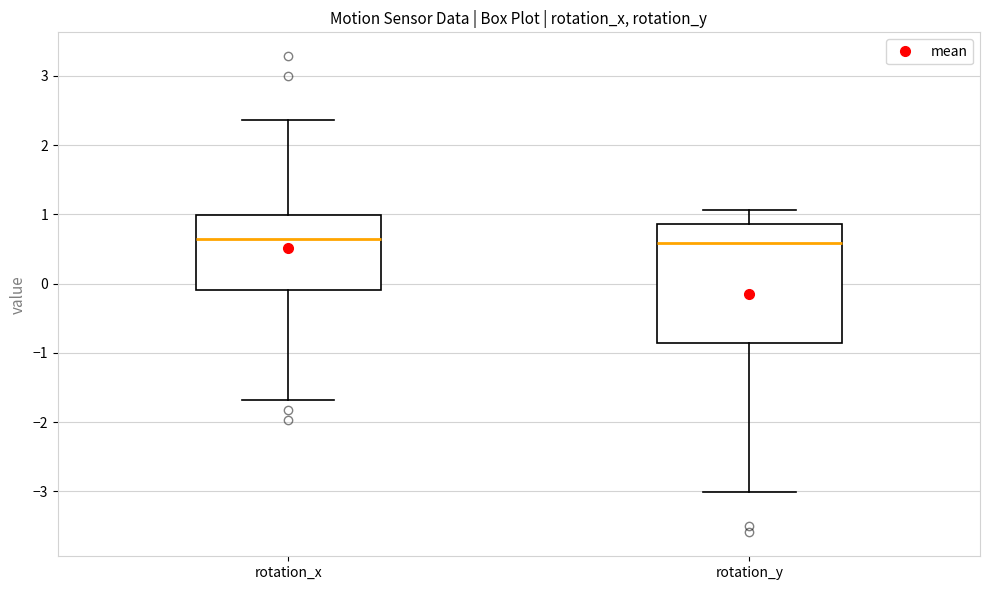

Reading left to right, transcribe this box plot: for each box, give where its median line is, the range the box spans, and where its two whiskers end, as read against the y-axis. The values are not printed on the chart, so give them approximately, as read against the axis.

rotation_x: median 0.6, box -0.1 to 1.0, whiskers -1.7 to 2.4
rotation_y: median 0.6, box -0.9 to 0.9, whiskers -3.0 to 1.1